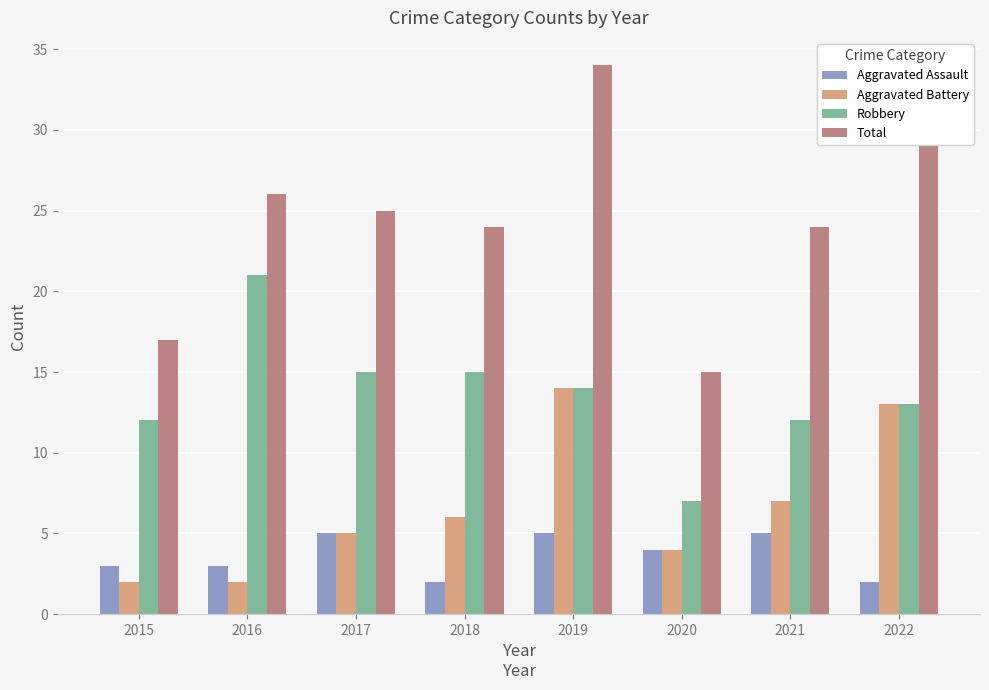

At which label does Total reach its peak?

2019